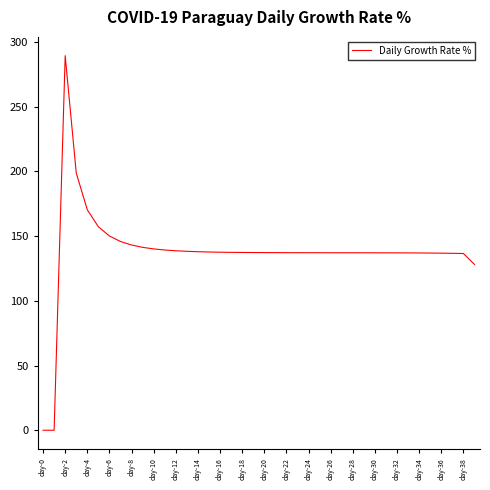

What is the greatest value displayed?

289.4